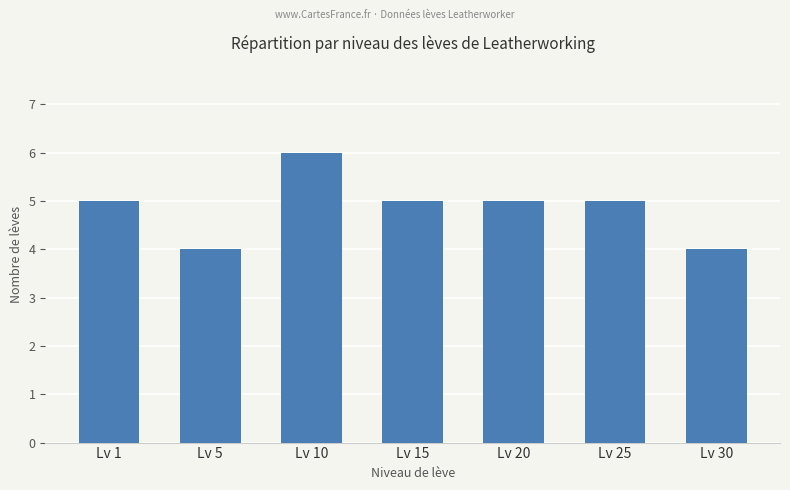

What is the value of the 5th bar from the left?

5